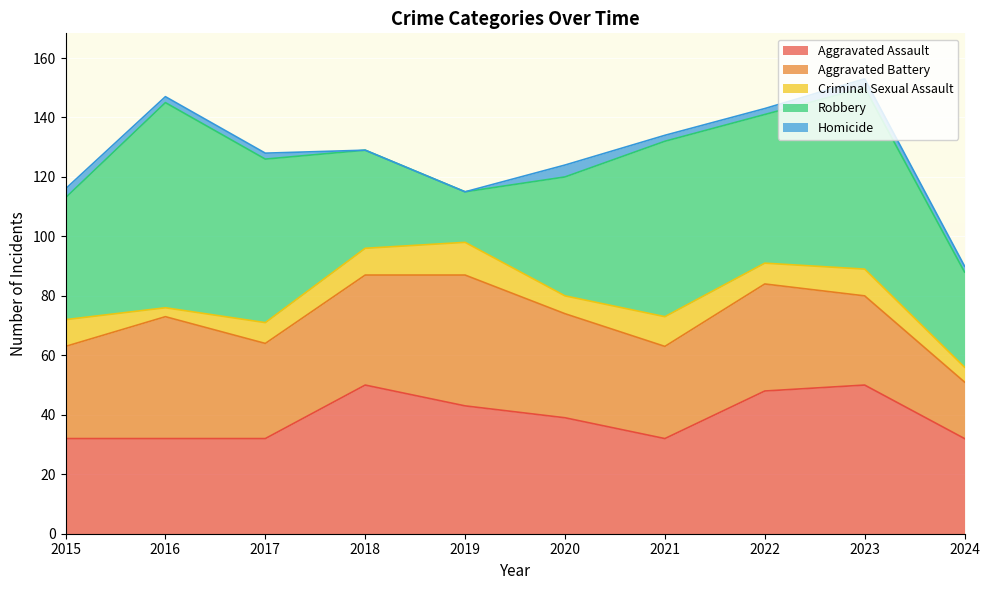

At which label does Robbery first exceed 50?

2016